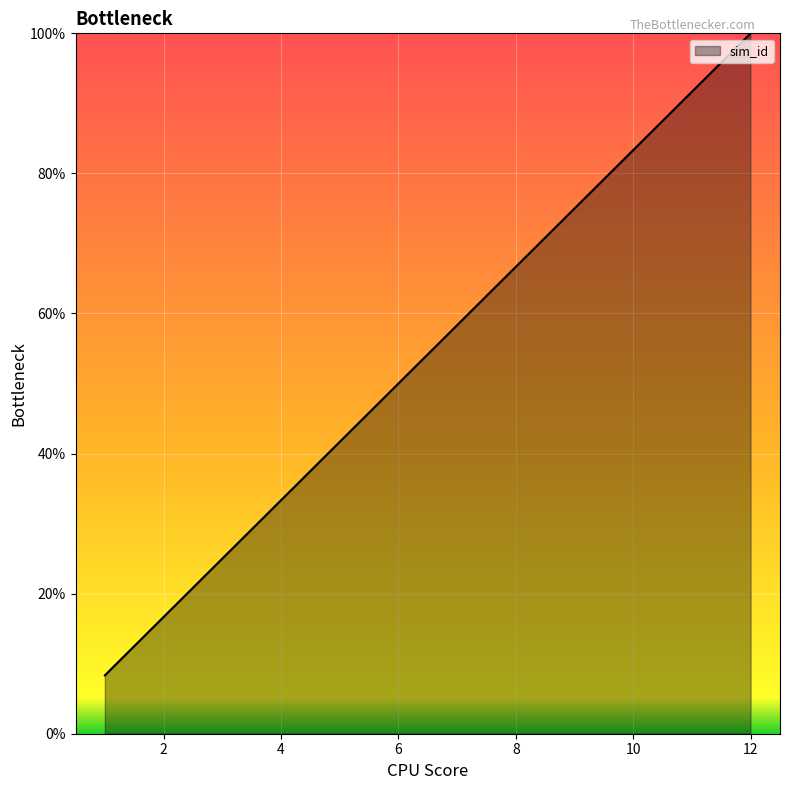

How many series are shown in this chart?

1